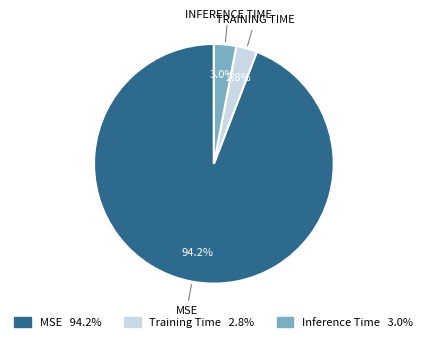

What percentage is the MSE slice, to the nearest percent?

94%